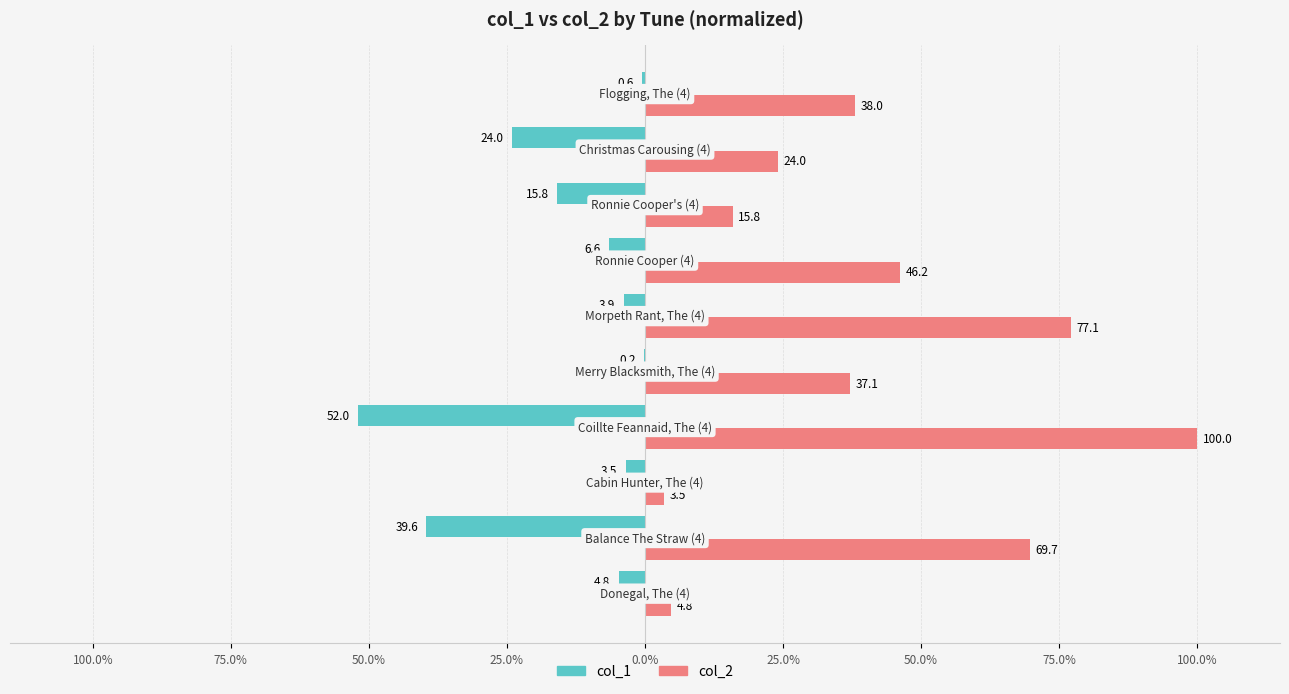

Reading left to right, extract all data points from this chart.

col_1: -4.8	-39.6	-3.5	-52.0	-0.2	-3.9	-6.6	-15.8	-24.0	-0.6
col_2: 4.8	69.7	3.5	100.0	37.1	77.1	46.2	15.8	24.0	38.0